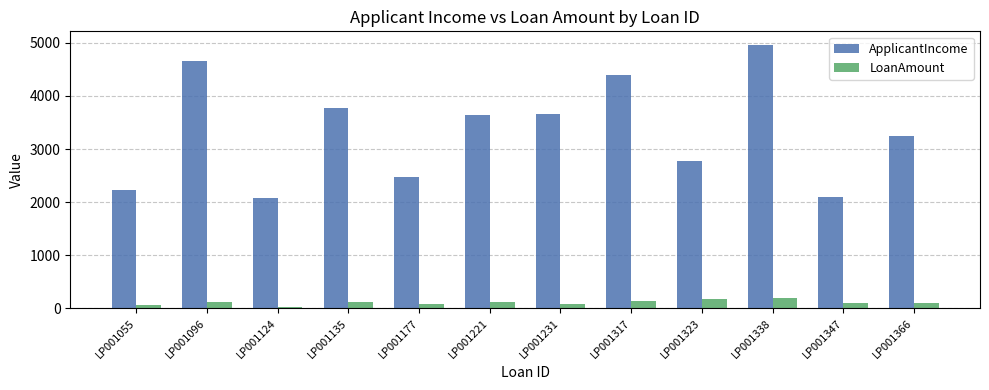

At LP001096, list the series in order from smallest to largest.

LoanAmount, ApplicantIncome